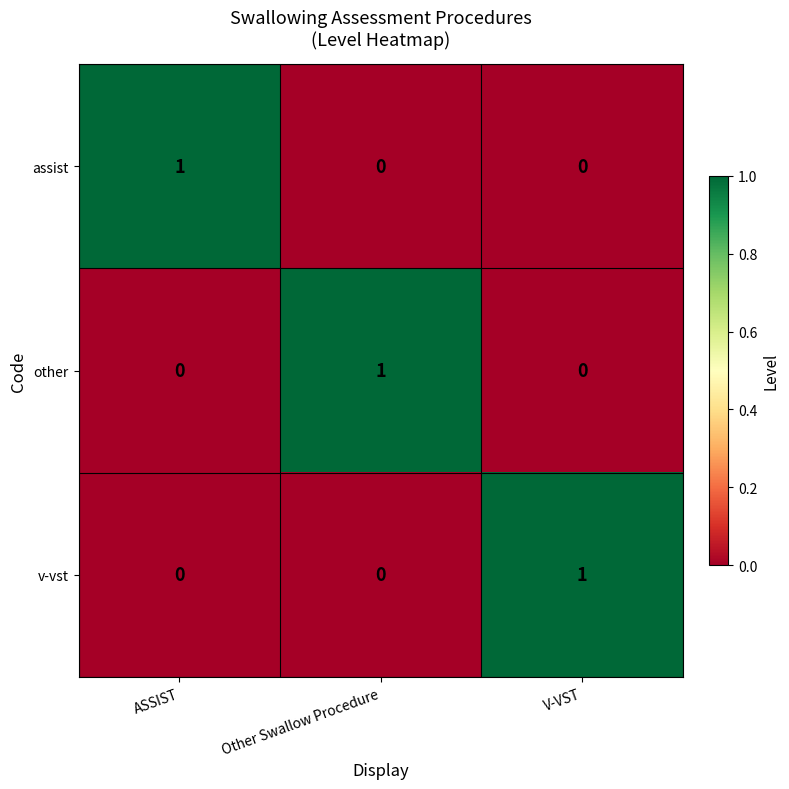

Is it true that v-vst equals 0 at ASSIST?

True